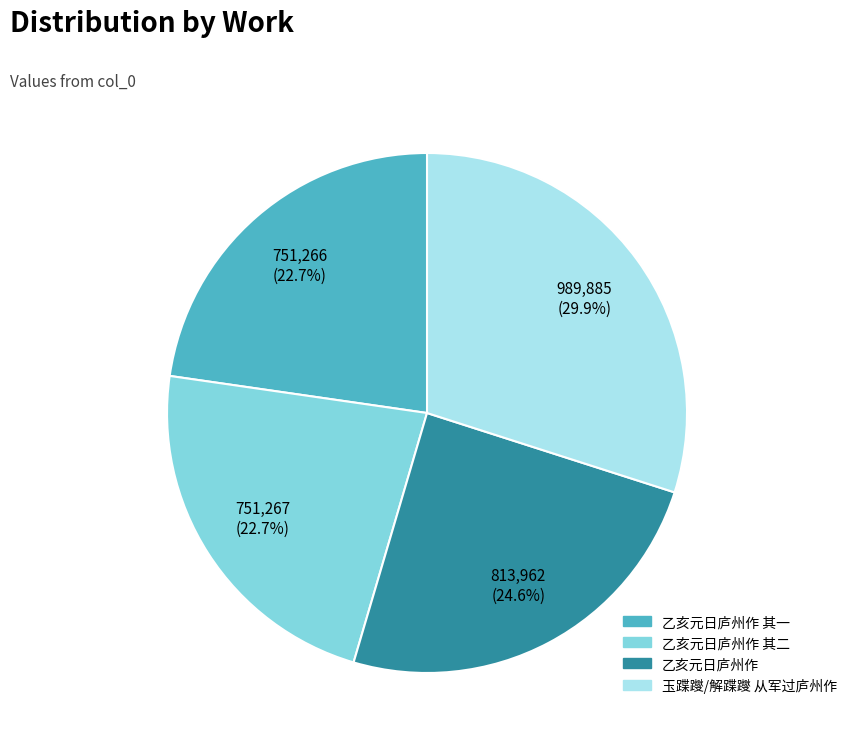

Is the sum of 乙亥元日庐州作 其一 and 玉蹀躞/解蹀躞 从军过庐州作 greater than half?

Yes